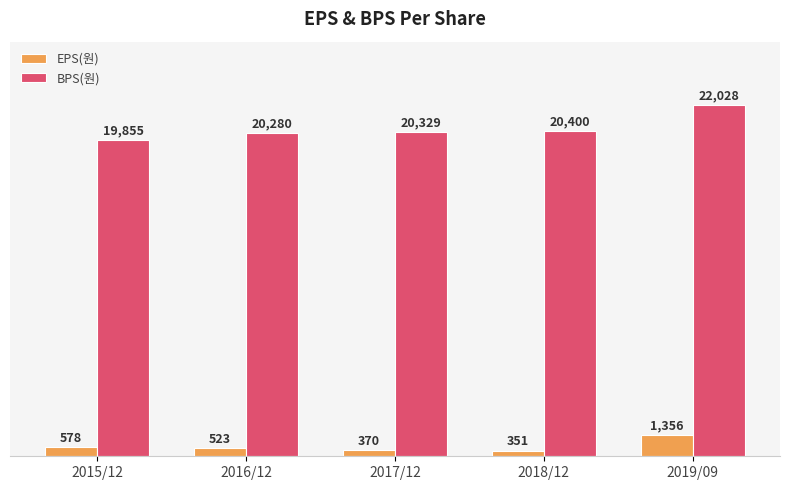

What is the total value across all series at 2016/12?

20803